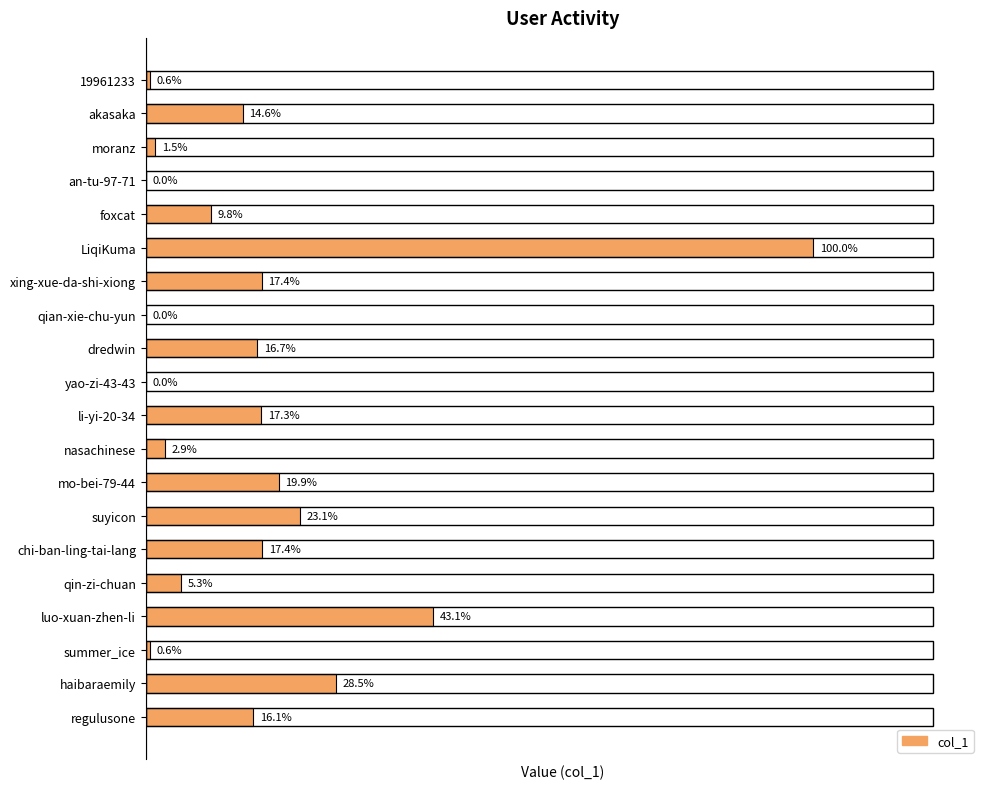

Count the number of data series in this chart.

1